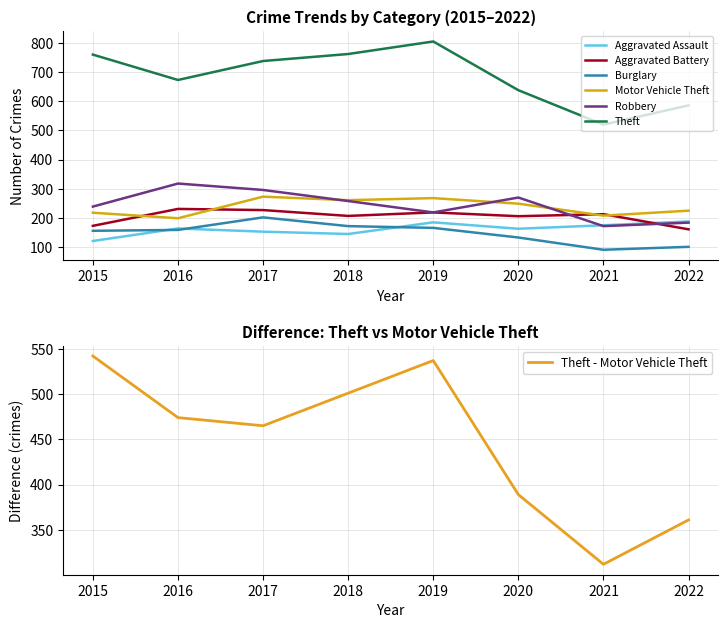

Which series has the largest total across all categories?

Theft